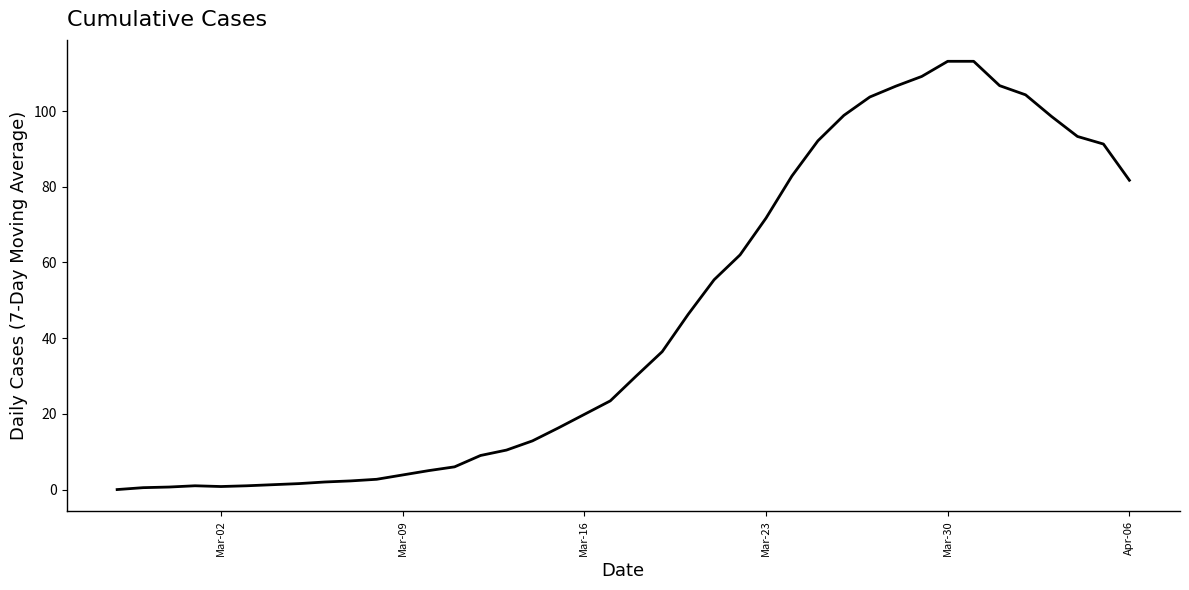

What is the average value?

45.4